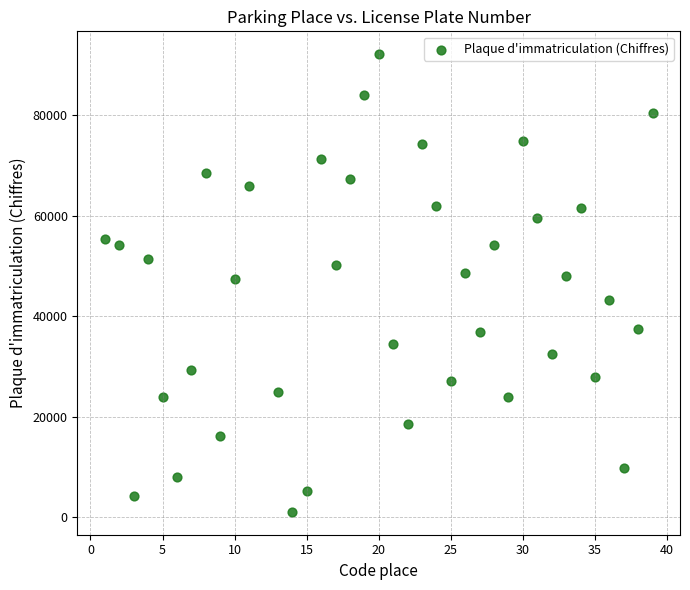

What is the range of Y values (max minus min)?

90963